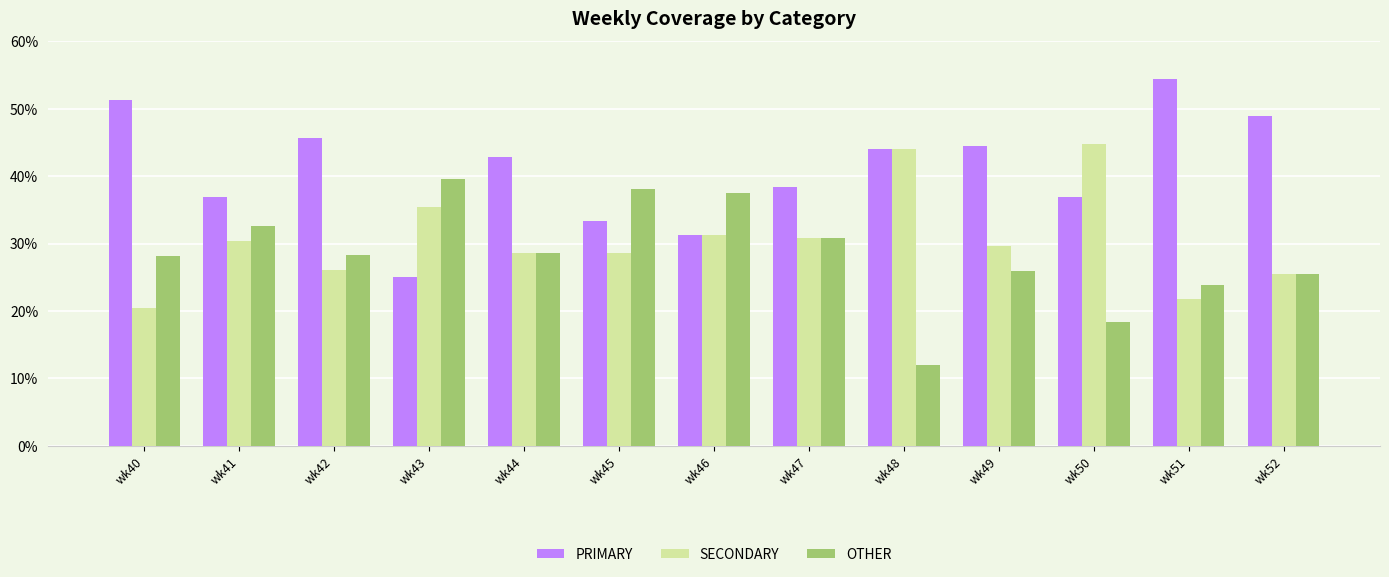

True or false: PRIMARY has a value of 25.0 at wk43.

True